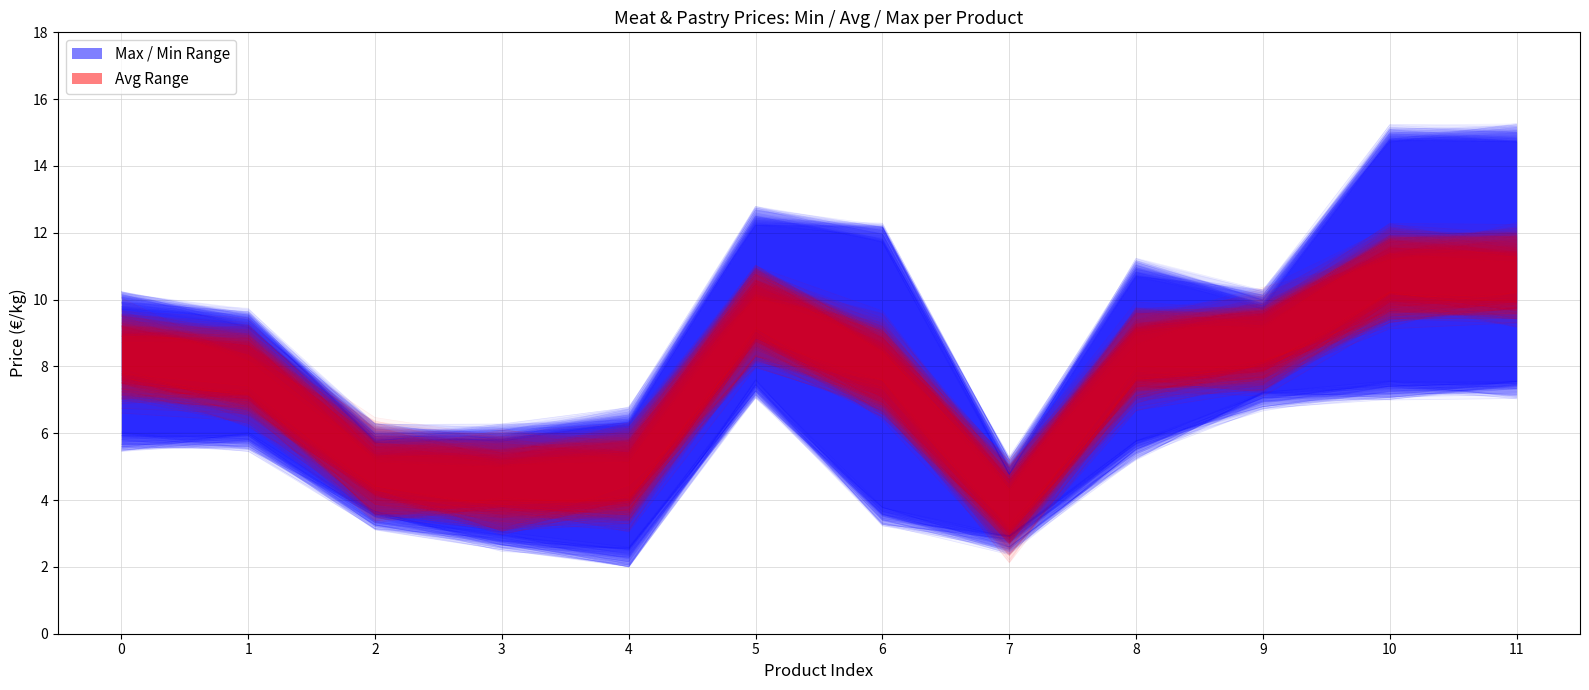

Reading right to left, list all the values displayed in this chart.

avg: 12.0	11.9	9.9	9.4	4.5	9.1	10.3	5.8	5.3	5.5	8.9	9.5
min: 7.5	7.4	7.2	5.7	2.7	3.7	7.6	2.2	2.8	3.5	5.7	5.9
max: 15.2	15.2	10.0	11.2	4.8	12.2	12.8	6.4	6.0	6.0	9.4	10.1